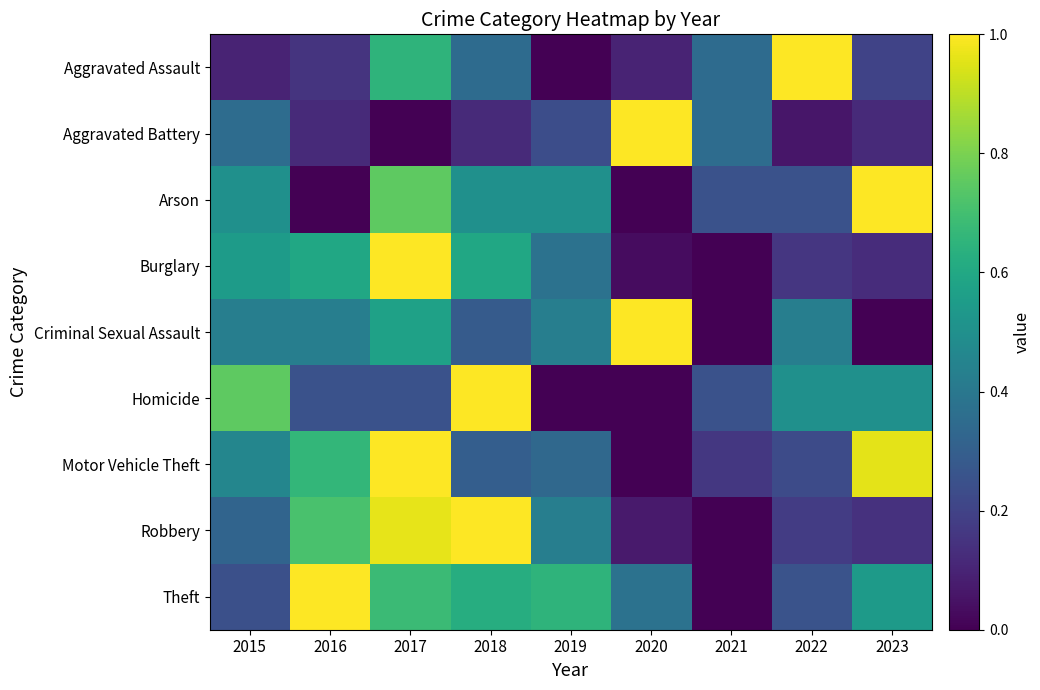

At 2018, list the series in order from smallest to largest.

Aggravated Battery, Criminal Sexual Assault, Motor Vehicle Theft, Aggravated Assault, Arson, Burglary, Theft, Homicide, Robbery